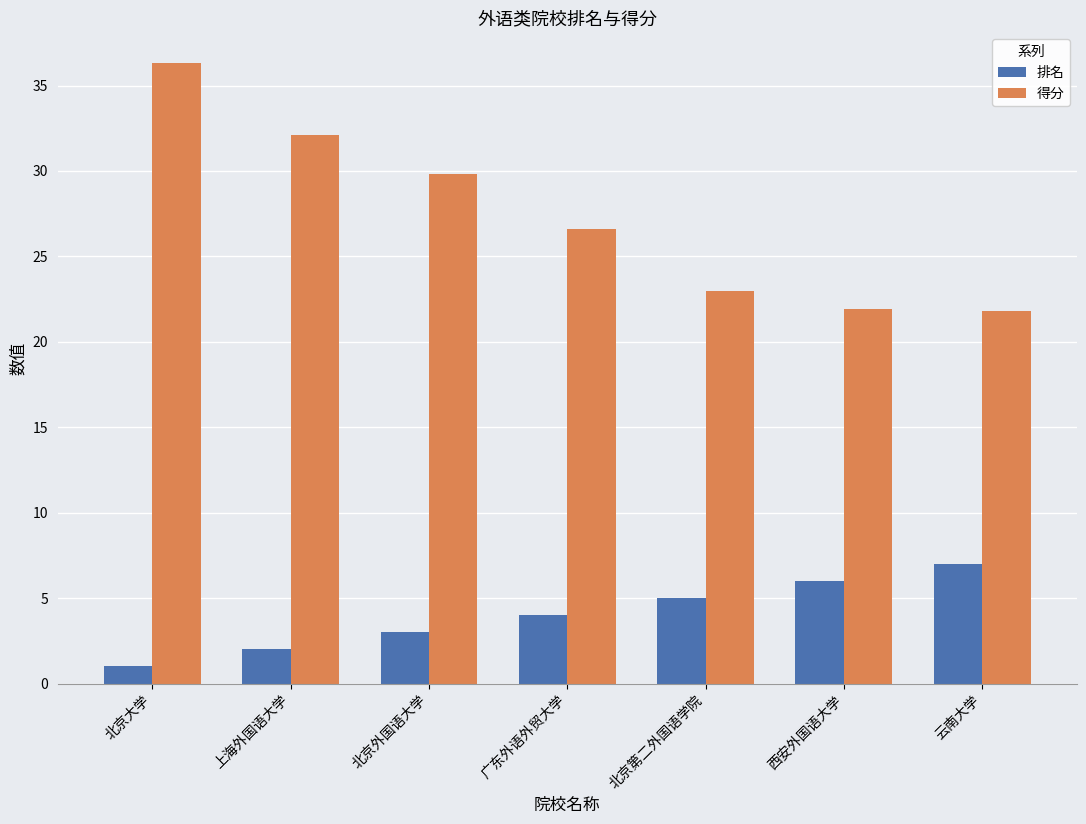

Does the chart contain stacked bars?

No